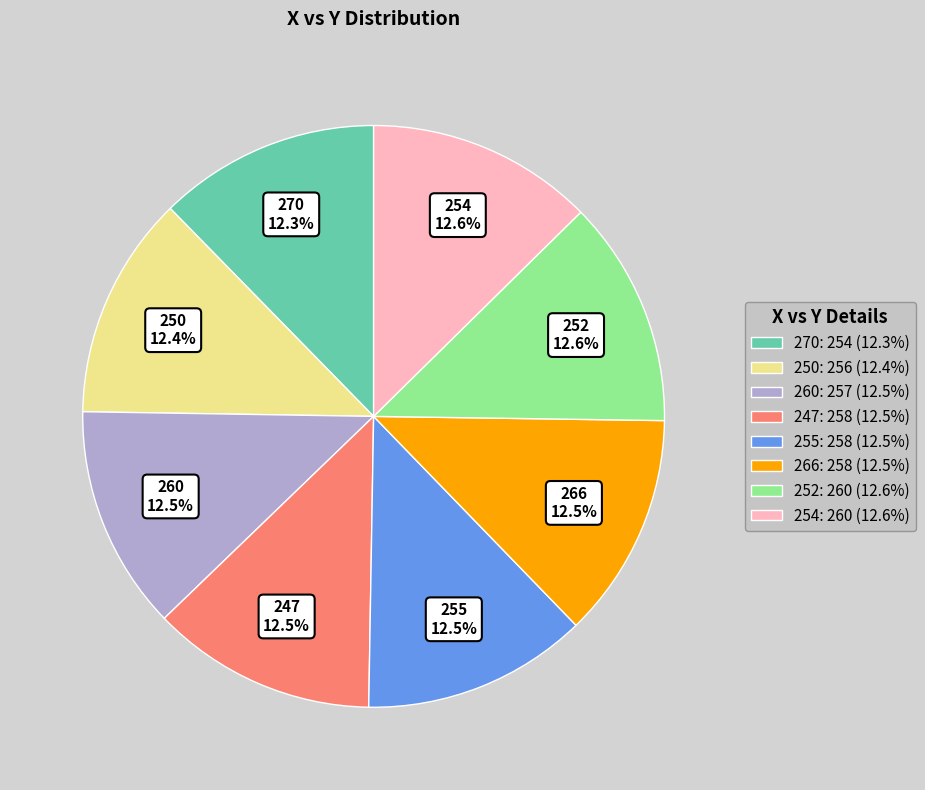

How many segments does this pie chart have?

8